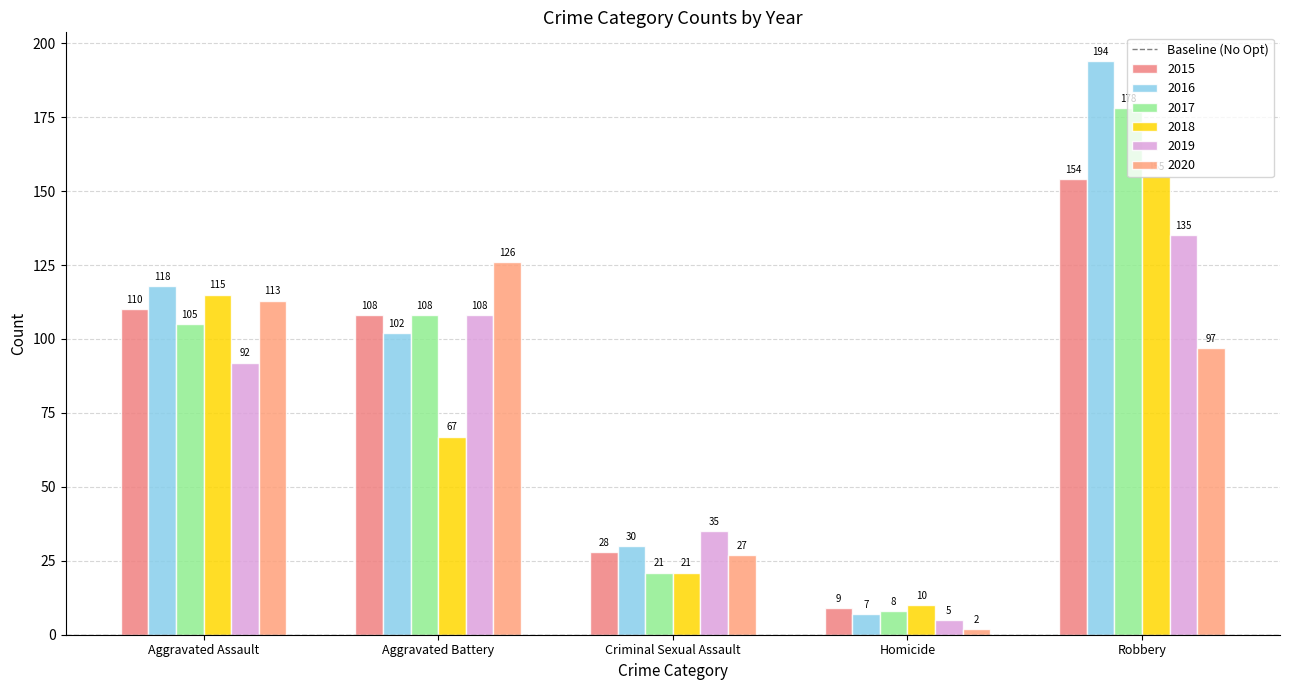

What is the total value across all series at Homicide?

41